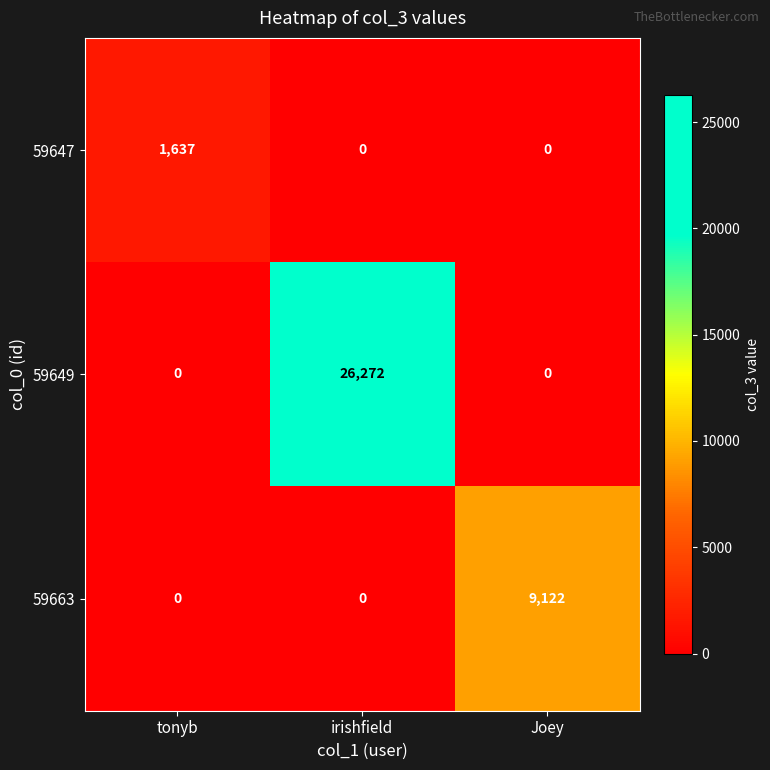

The 59647 series shows 0 at irishfield. True or false?

True